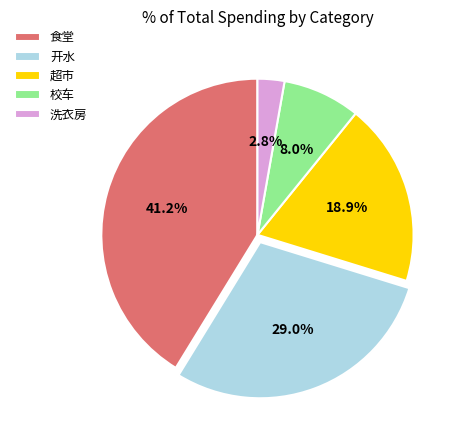

Is there any slice that represents more than half of the pie?

No